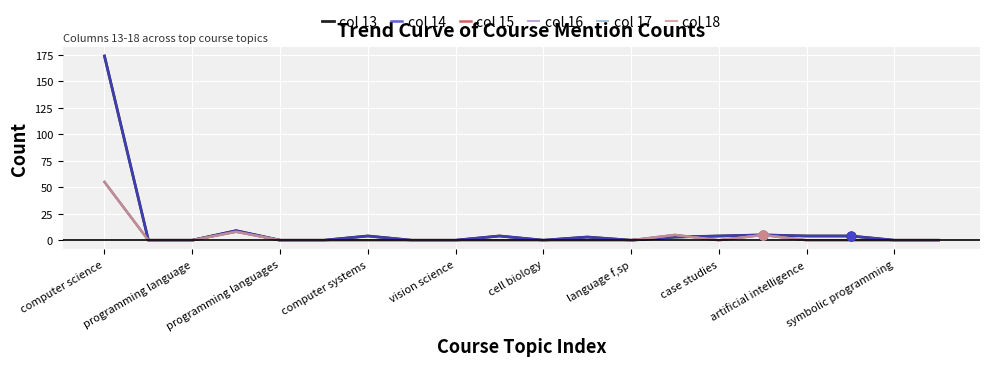

At which category is the sum across all series the highest?

computer science